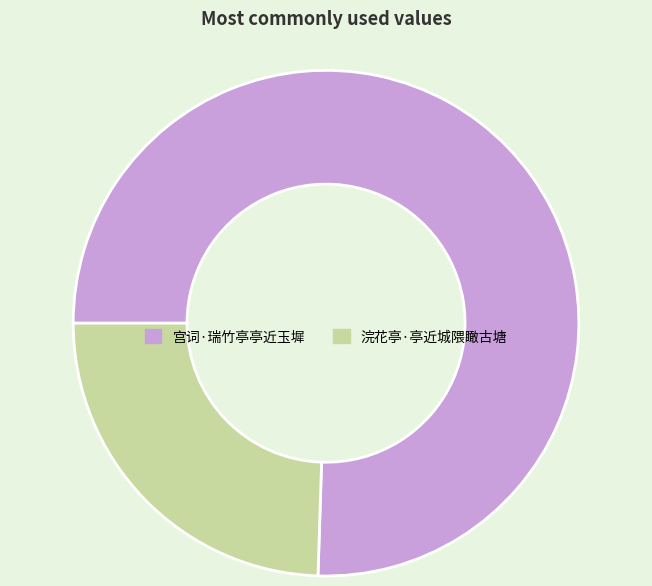

Does any single category account for the majority?

Yes